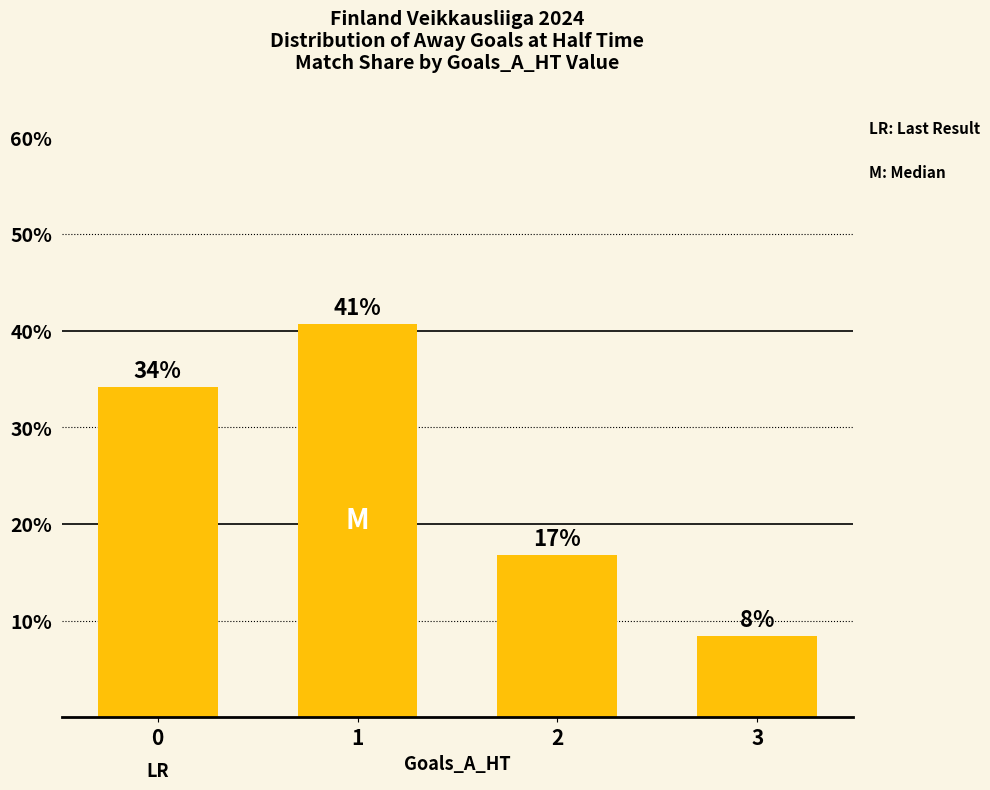

What is the sum of the values at 2 and 0?

50.9